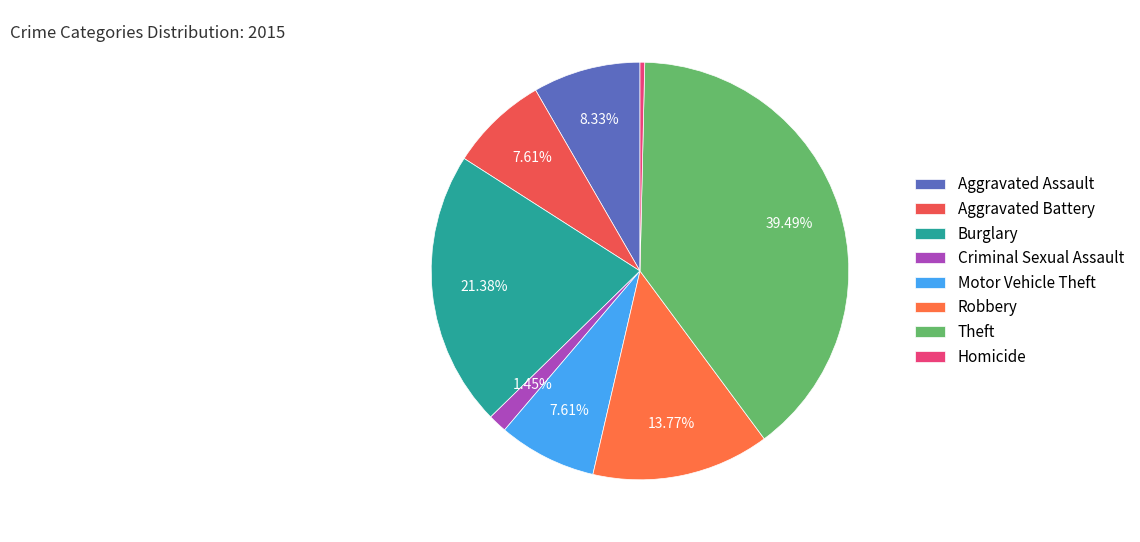

What is the largest slice in the pie chart?

Theft